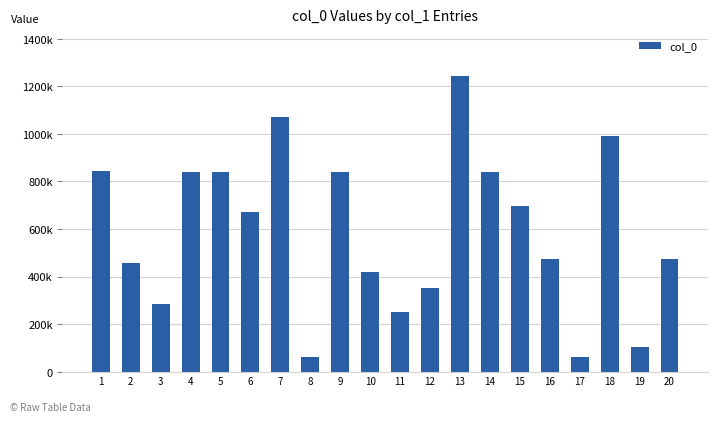

What is the average value?

591151